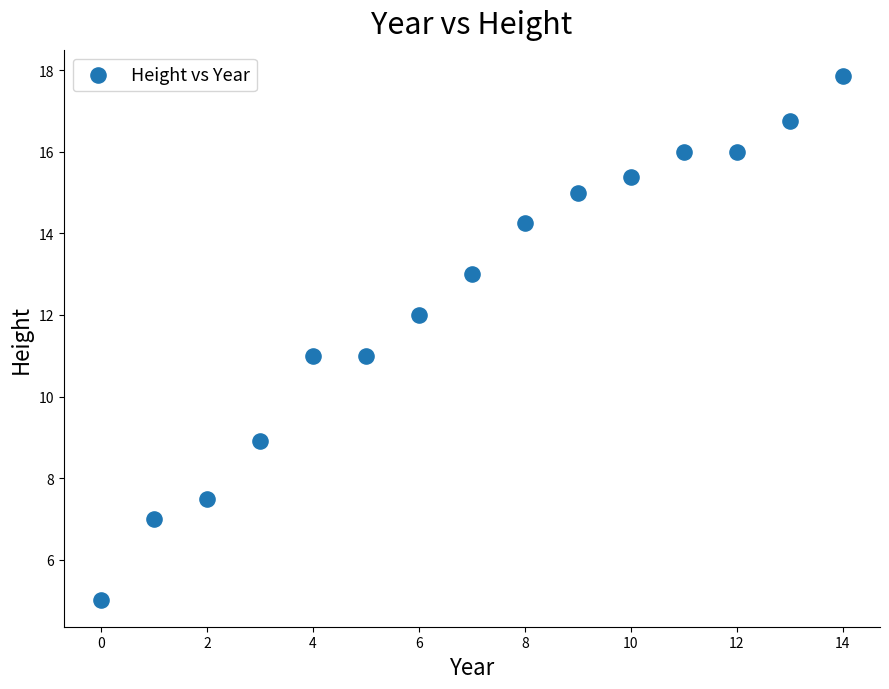

What is the range of Y values (max minus min)?

12.9